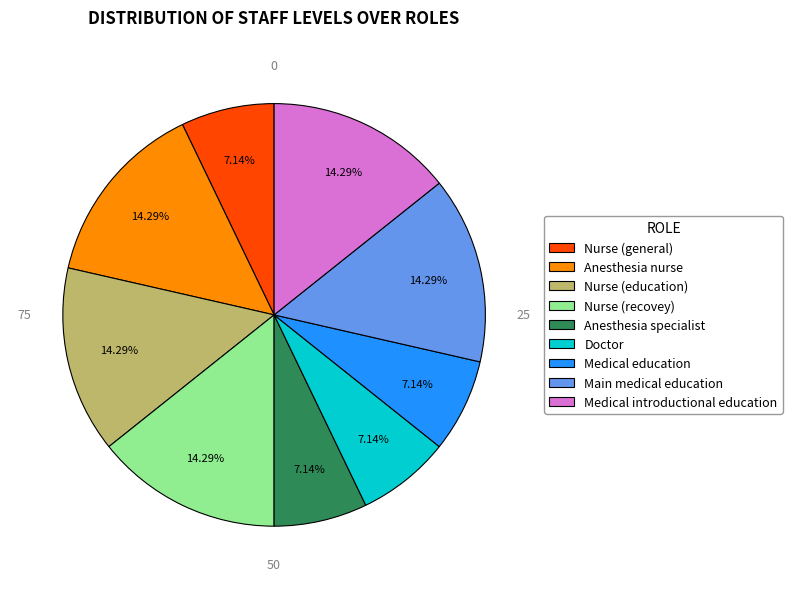

Between Anesthesia nurse and Doctor, which is larger?

Anesthesia nurse